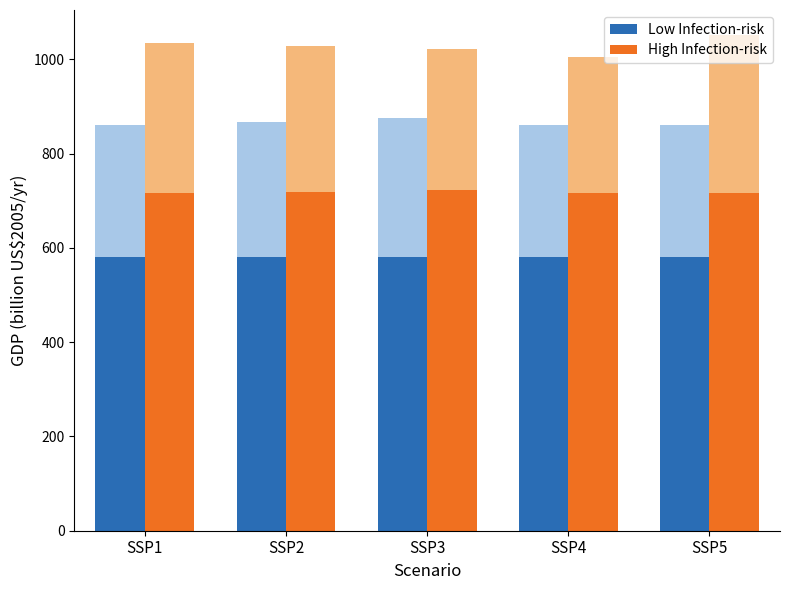

List the labels in order of Low Infection-risk value, largest first.

SSP1, SSP2, SSP3, SSP4, SSP5